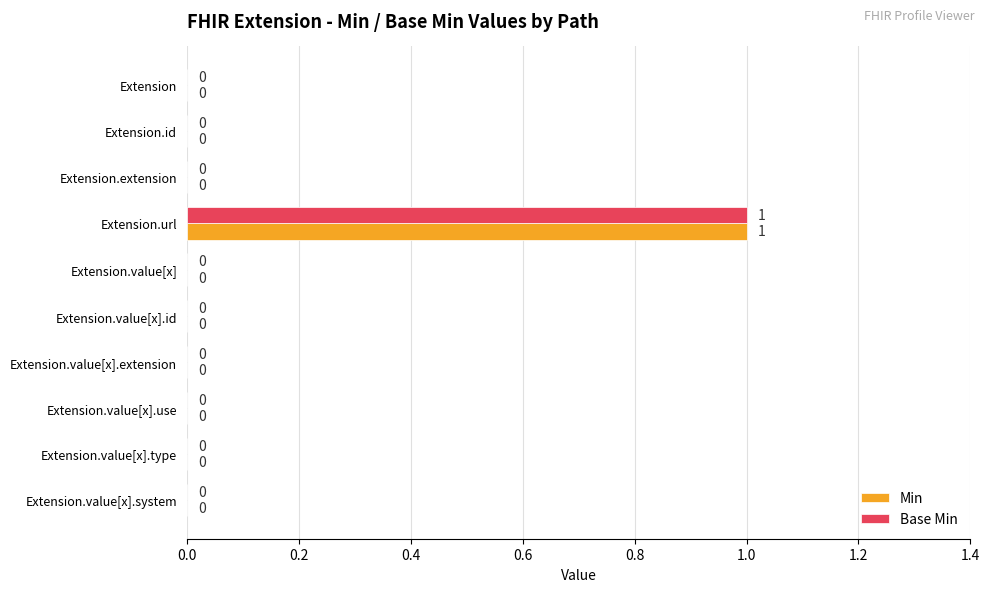

The Base Min series shows 0 at Extension.value[x].id. True or false?

True